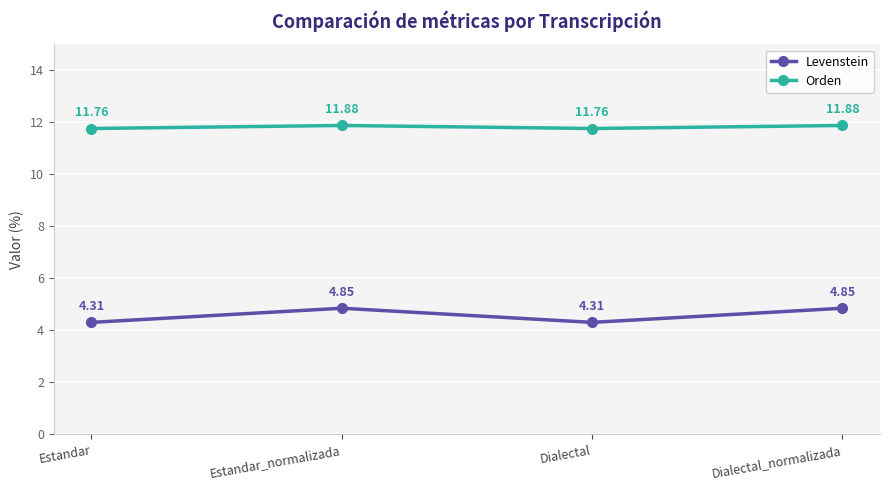

In Levenstein, how many points are higher than both neighbors (excluding endpoints)?

1